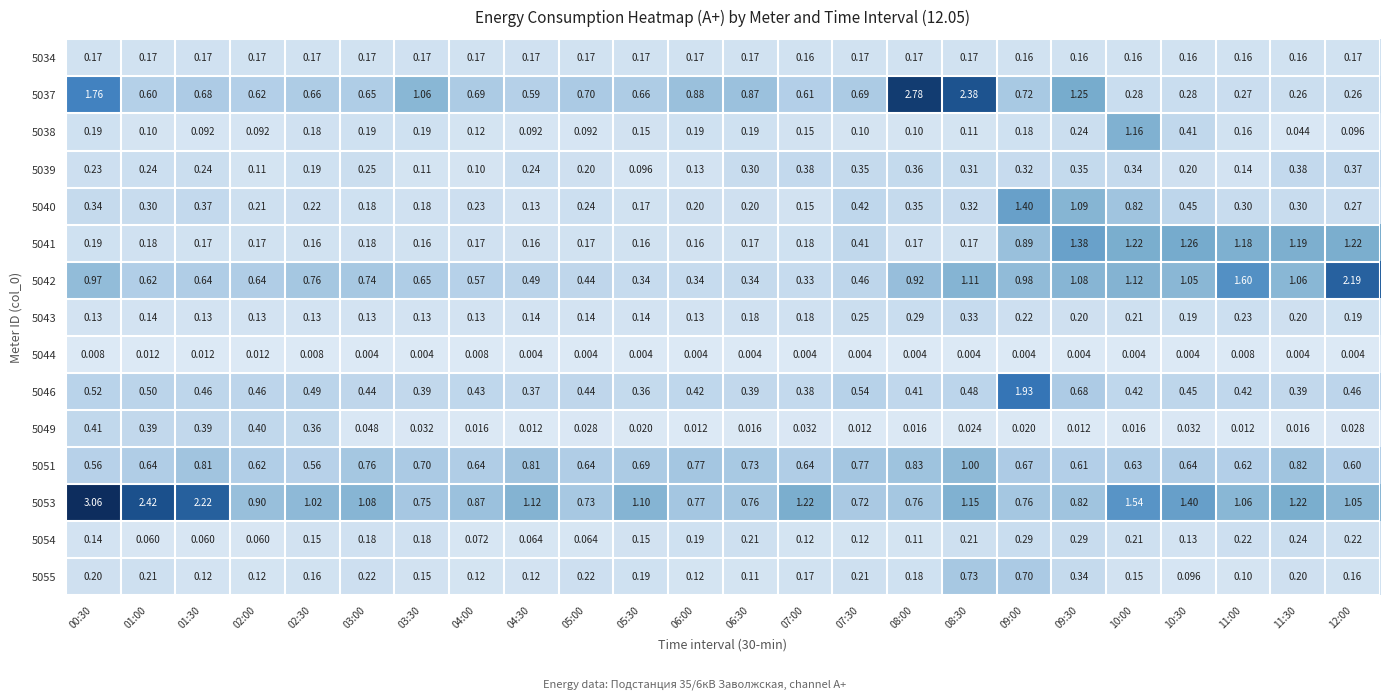

Reading right to left, transcribe all the data shown in this chart.

5034: 12:00=0.2	11:30=0.2	11:00=0.2	10:30=0.2	10:00=0.2	09:30=0.2	09:00=0.2	08:30=0.2	08:00=0.2	07:30=0.2	07:00=0.2	06:30=0.2	06:00=0.2	05:30=0.2	05:00=0.2	04:30=0.2	04:00=0.2	03:30=0.2	03:00=0.2	02:30=0.2	02:00=0.2	01:30=0.2	01:00=0.2	00:30=0.2
5037: 12:00=0.3	11:30=0.3	11:00=0.3	10:30=0.3	10:00=0.3	09:30=1.2	09:00=0.7	08:30=2.4	08:00=2.8	07:30=0.7	07:00=0.6	06:30=0.9	06:00=0.9	05:30=0.7	05:00=0.7	04:30=0.6	04:00=0.7	03:30=1.1	03:00=0.7	02:30=0.7	02:00=0.6	01:30=0.7	01:00=0.6	00:30=1.8
5038: 12:00=0.1	11:30=0.0	11:00=0.2	10:30=0.4	10:00=1.2	09:30=0.2	09:00=0.2	08:30=0.1	08:00=0.1	07:30=0.1	07:00=0.1	06:30=0.2	06:00=0.2	05:30=0.1	05:00=0.1	04:30=0.1	04:00=0.1	03:30=0.2	03:00=0.2	02:30=0.2	02:00=0.1	01:30=0.1	01:00=0.1	00:30=0.2
5039: 12:00=0.4	11:30=0.4	11:00=0.1	10:30=0.2	10:00=0.3	09:30=0.3	09:00=0.3	08:30=0.3	08:00=0.4	07:30=0.3	07:00=0.4	06:30=0.3	06:00=0.1	05:30=0.1	05:00=0.2	04:30=0.2	04:00=0.1	03:30=0.1	03:00=0.2	02:30=0.2	02:00=0.1	01:30=0.2	01:00=0.2	00:30=0.2
5040: 12:00=0.3	11:30=0.3	11:00=0.3	10:30=0.5	10:00=0.8	09:30=1.1	09:00=1.4	08:30=0.3	08:00=0.3	07:30=0.4	07:00=0.1	06:30=0.2	06:00=0.2	05:30=0.2	05:00=0.2	04:30=0.1	04:00=0.2	03:30=0.2	03:00=0.2	02:30=0.2	02:00=0.2	01:30=0.4	01:00=0.3	00:30=0.3
5041: 12:00=1.2	11:30=1.2	11:00=1.2	10:30=1.3	10:00=1.2	09:30=1.4	09:00=0.9	08:30=0.2	08:00=0.2	07:30=0.4	07:00=0.2	06:30=0.2	06:00=0.2	05:30=0.2	05:00=0.2	04:30=0.2	04:00=0.2	03:30=0.2	03:00=0.2	02:30=0.2	02:00=0.2	01:30=0.2	01:00=0.2	00:30=0.2
5042: 12:00=2.2	11:30=1.1	11:00=1.6	10:30=1.1	10:00=1.1	09:30=1.1	09:00=1.0	08:30=1.1	08:00=0.9	07:30=0.5	07:00=0.3	06:30=0.3	06:00=0.3	05:30=0.3	05:00=0.4	04:30=0.5	04:00=0.6	03:30=0.7	03:00=0.7	02:30=0.8	02:00=0.6	01:30=0.6	01:00=0.6	00:30=1.0
5043: 12:00=0.2	11:30=0.2	11:00=0.2	10:30=0.2	10:00=0.2	09:30=0.2	09:00=0.2	08:30=0.3	08:00=0.3	07:30=0.2	07:00=0.2	06:30=0.2	06:00=0.1	05:30=0.1	05:00=0.1	04:30=0.1	04:00=0.1	03:30=0.1	03:00=0.1	02:30=0.1	02:00=0.1	01:30=0.1	01:00=0.1	00:30=0.1
5044: 12:00=0.0	11:30=0.0	11:00=0.0	10:30=0.0	10:00=0.0	09:30=0.0	09:00=0.0	08:30=0.0	08:00=0.0	07:30=0.0	07:00=0.0	06:30=0.0	06:00=0.0	05:30=0.0	05:00=0.0	04:30=0.0	04:00=0.0	03:30=0.0	03:00=0.0	02:30=0.0	02:00=0.0	01:30=0.0	01:00=0.0	00:30=0.0
5046: 12:00=0.5	11:30=0.4	11:00=0.4	10:30=0.5	10:00=0.4	09:30=0.7	09:00=1.9	08:30=0.5	08:00=0.4	07:30=0.5	07:00=0.4	06:30=0.4	06:00=0.4	05:30=0.4	05:00=0.4	04:30=0.4	04:00=0.4	03:30=0.4	03:00=0.4	02:30=0.5	02:00=0.5	01:30=0.5	01:00=0.5	00:30=0.5
5049: 12:00=0.0	11:30=0.0	11:00=0.0	10:30=0.0	10:00=0.0	09:30=0.0	09:00=0.0	08:30=0.0	08:00=0.0	07:30=0.0	07:00=0.0	06:30=0.0	06:00=0.0	05:30=0.0	05:00=0.0	04:30=0.0	04:00=0.0	03:30=0.0	03:00=0.0	02:30=0.4	02:00=0.4	01:30=0.4	01:00=0.4	00:30=0.4
5051: 12:00=0.6	11:30=0.8	11:00=0.6	10:30=0.6	10:00=0.6	09:30=0.6	09:00=0.7	08:30=1.0	08:00=0.8	07:30=0.8	07:00=0.6	06:30=0.7	06:00=0.8	05:30=0.7	05:00=0.6	04:30=0.8	04:00=0.6	03:30=0.7	03:00=0.8	02:30=0.6	02:00=0.6	01:30=0.8	01:00=0.6	00:30=0.6
5053: 12:00=1.1	11:30=1.2	11:00=1.1	10:30=1.4	10:00=1.5	09:30=0.8	09:00=0.8	08:30=1.1	08:00=0.8	07:30=0.7	07:00=1.2	06:30=0.8	06:00=0.8	05:30=1.1	05:00=0.7	04:30=1.1	04:00=0.9	03:30=0.8	03:00=1.1	02:30=1.0	02:00=0.9	01:30=2.2	01:00=2.4	00:30=3.1
5054: 12:00=0.2	11:30=0.2	11:00=0.2	10:30=0.1	10:00=0.2	09:30=0.3	09:00=0.3	08:30=0.2	08:00=0.1	07:30=0.1	07:00=0.1	06:30=0.2	06:00=0.2	05:30=0.1	05:00=0.1	04:30=0.1	04:00=0.1	03:30=0.2	03:00=0.2	02:30=0.1	02:00=0.1	01:30=0.1	01:00=0.1	00:30=0.1
5055: 12:00=0.2	11:30=0.2	11:00=0.1	10:30=0.1	10:00=0.1	09:30=0.3	09:00=0.7	08:30=0.7	08:00=0.2	07:30=0.2	07:00=0.2	06:30=0.1	06:00=0.1	05:30=0.2	05:00=0.2	04:30=0.1	04:00=0.1	03:30=0.1	03:00=0.2	02:30=0.2	02:00=0.1	01:30=0.1	01:00=0.2	00:30=0.2